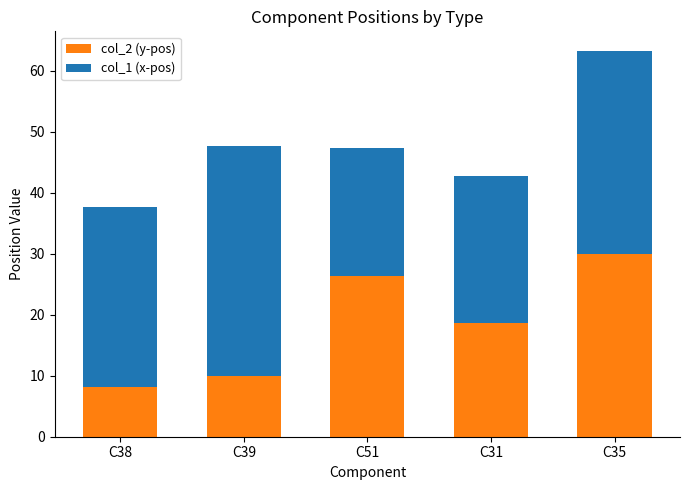

At which category is the sum across all series the highest?

C35